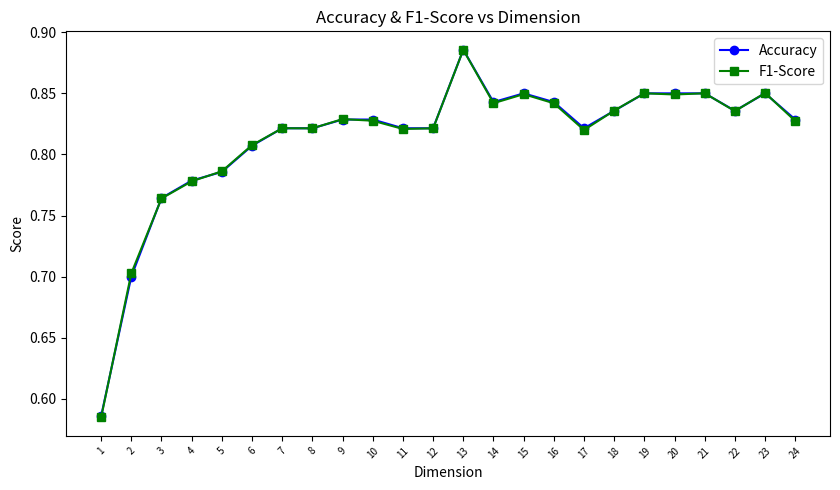

How many Accuracy values are between 0 and 1?

24